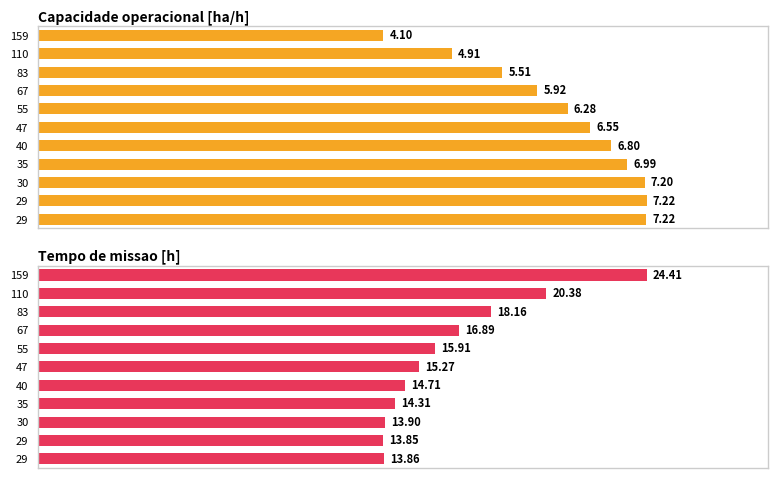

Are the bars horizontal?

Yes